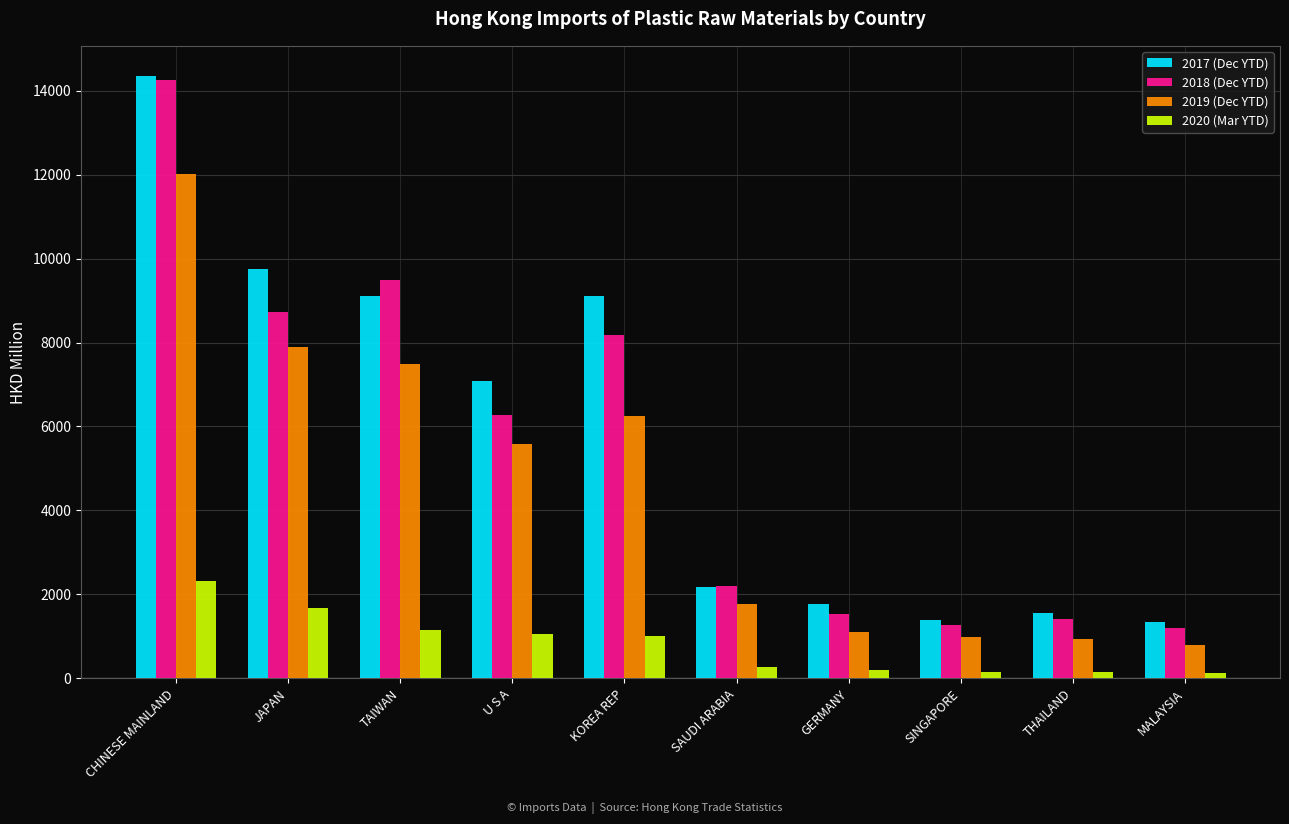

At which category is the sum across all series the highest?

CHINESE MAINLAND